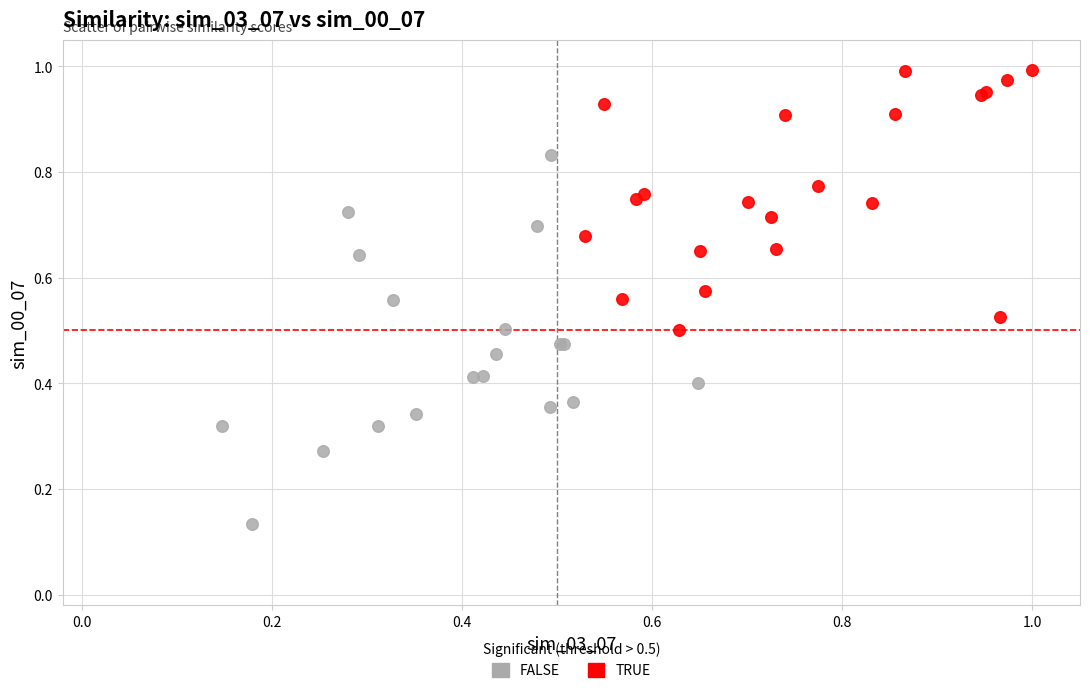

Which series contains the highest Y value?

TRUE